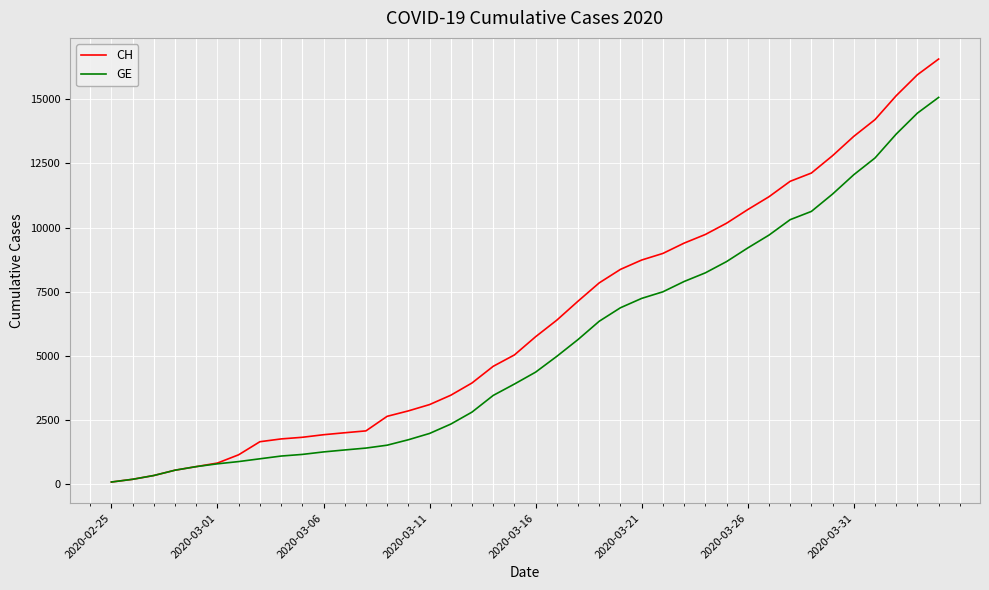

Which series has the widest spread of values?

CH